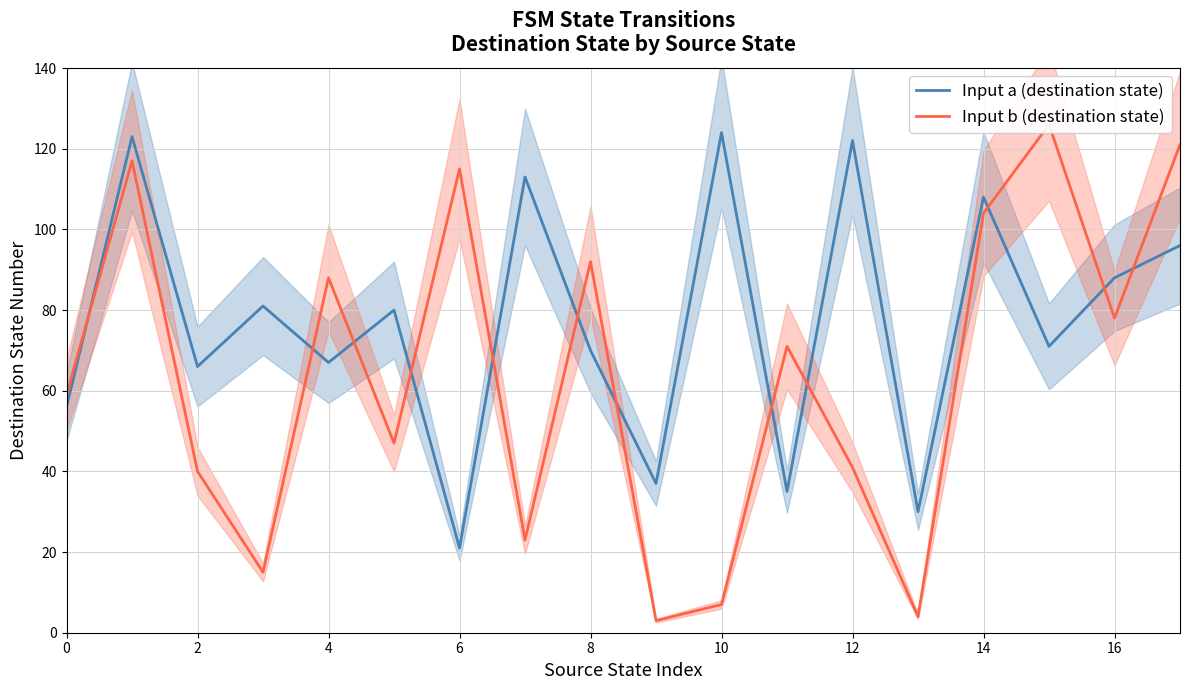

Does the chart have visible grid lines?

Yes